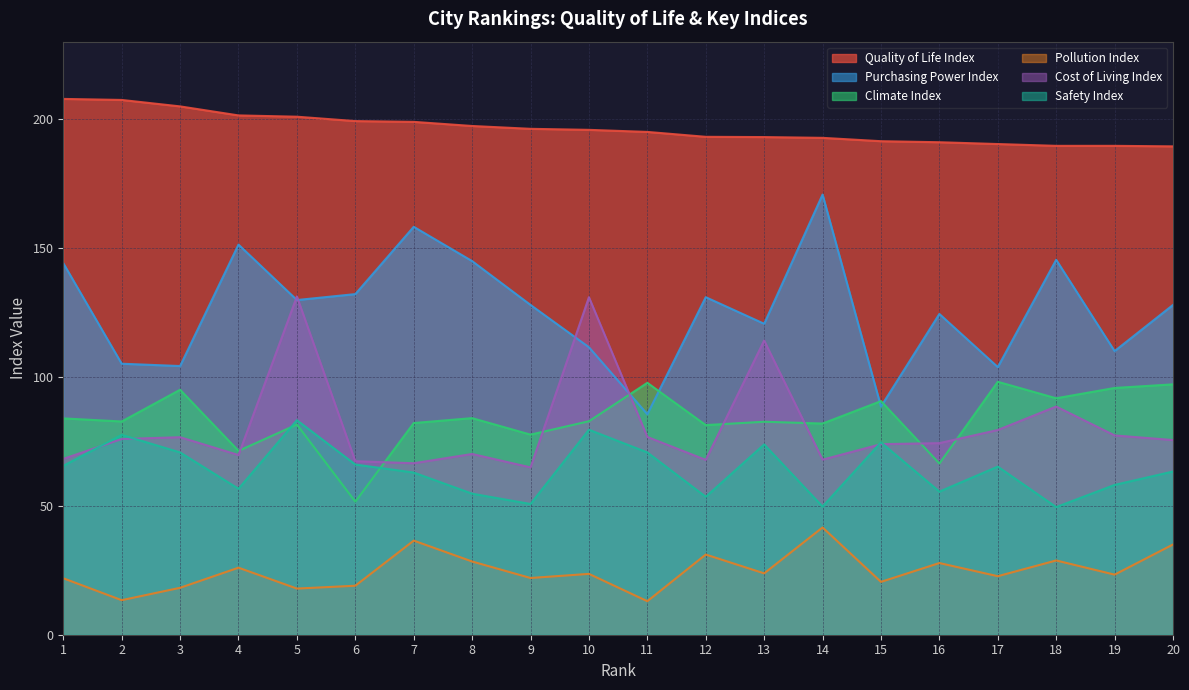

Count the number of categories in the chart.

20